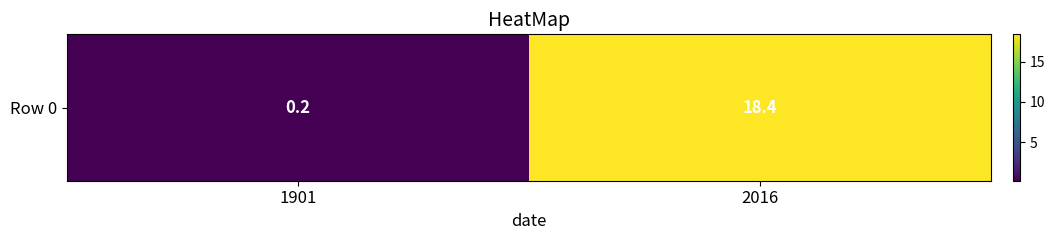

List the labels in order of value, largest first.

2016, 1901